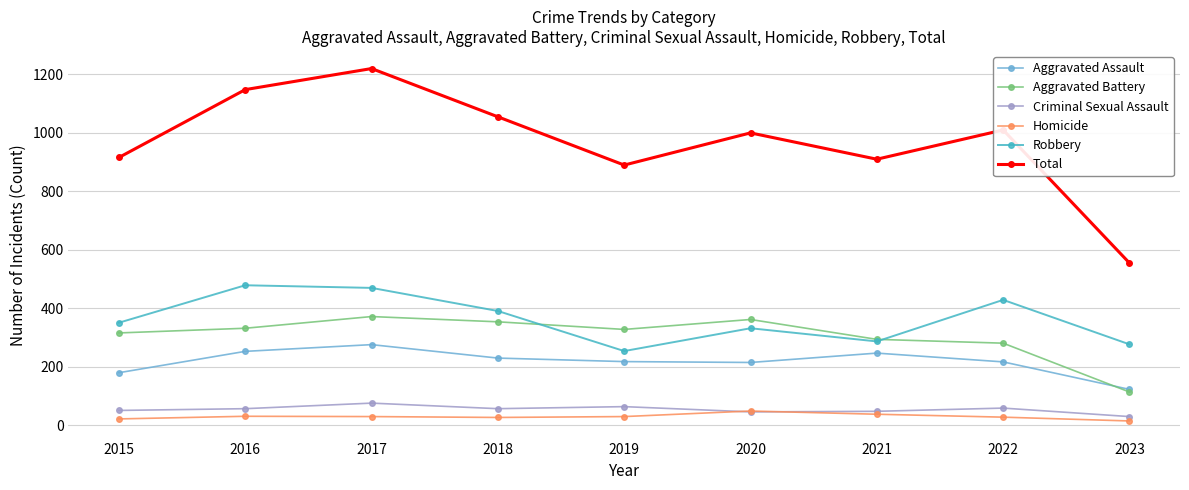

Which series has the largest range (max minus min)?

Total